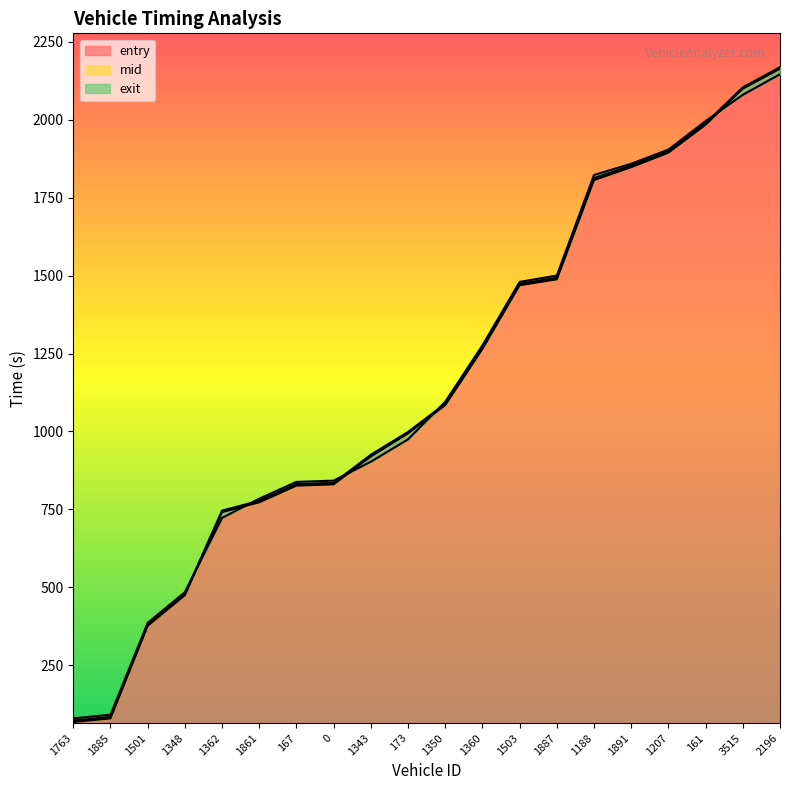

True or false: exit has more than 2 points higher than both neighbors.

False